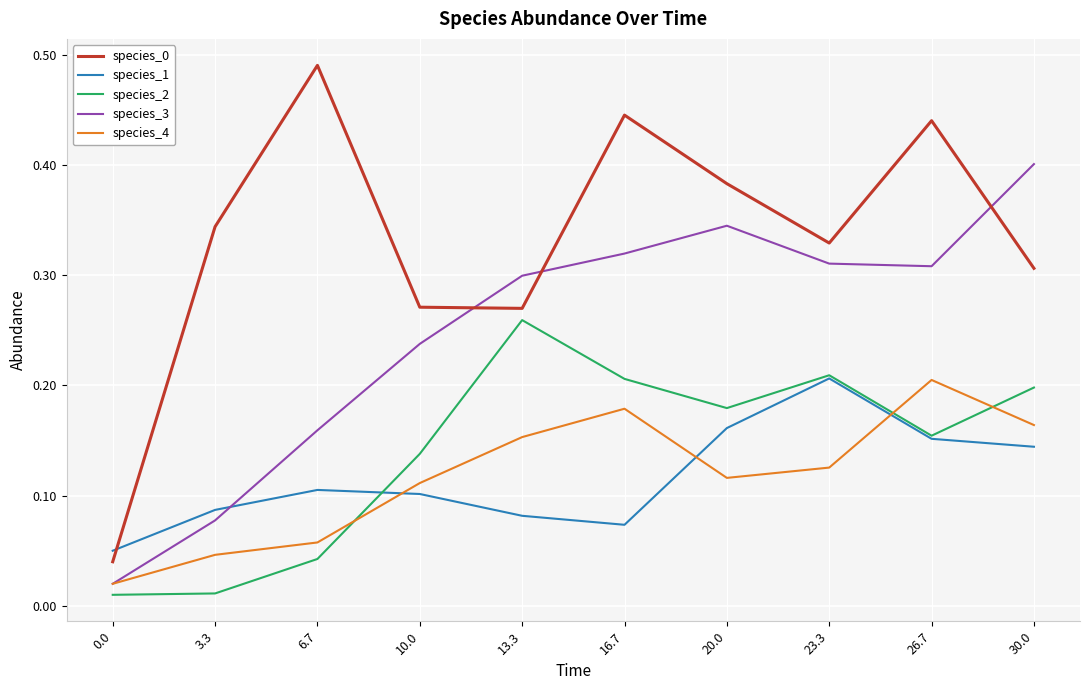

Count the number of data series in this chart.

5